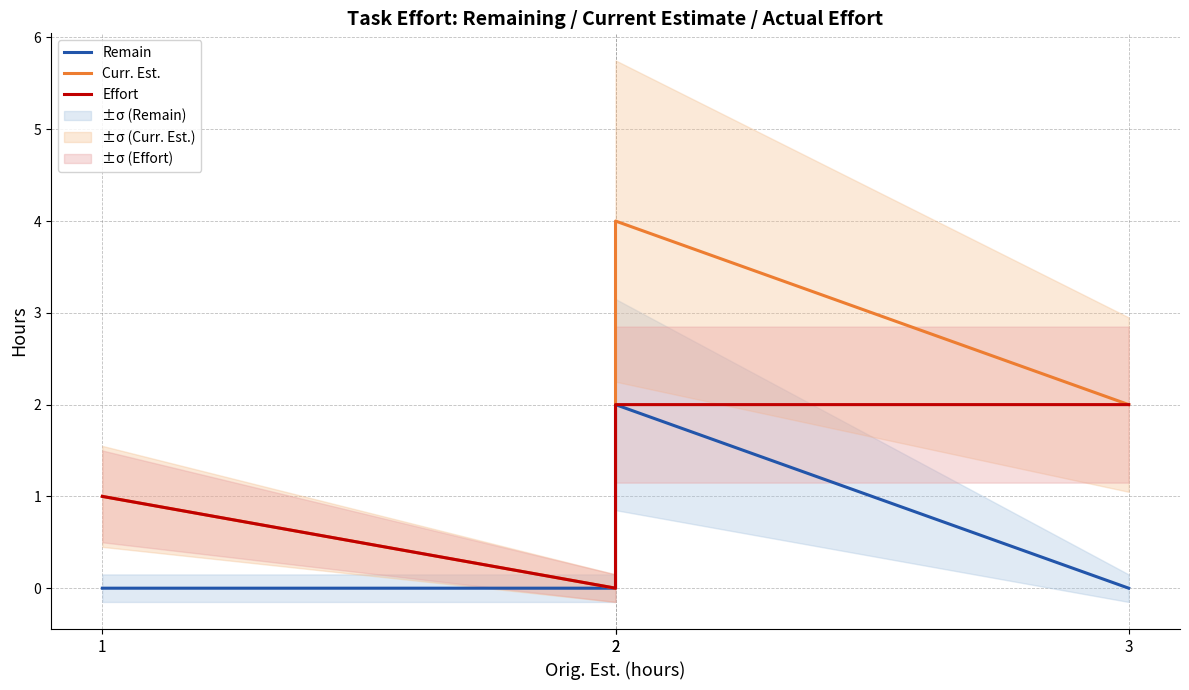

Which category has the highest value in the Effort series?

2